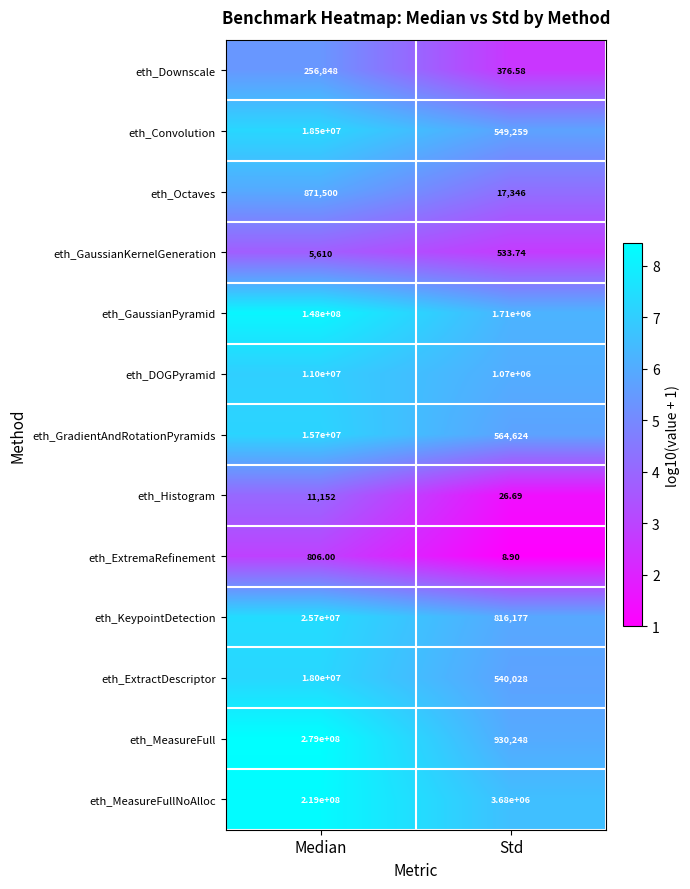

At which category is the sum across all series the highest?

Median